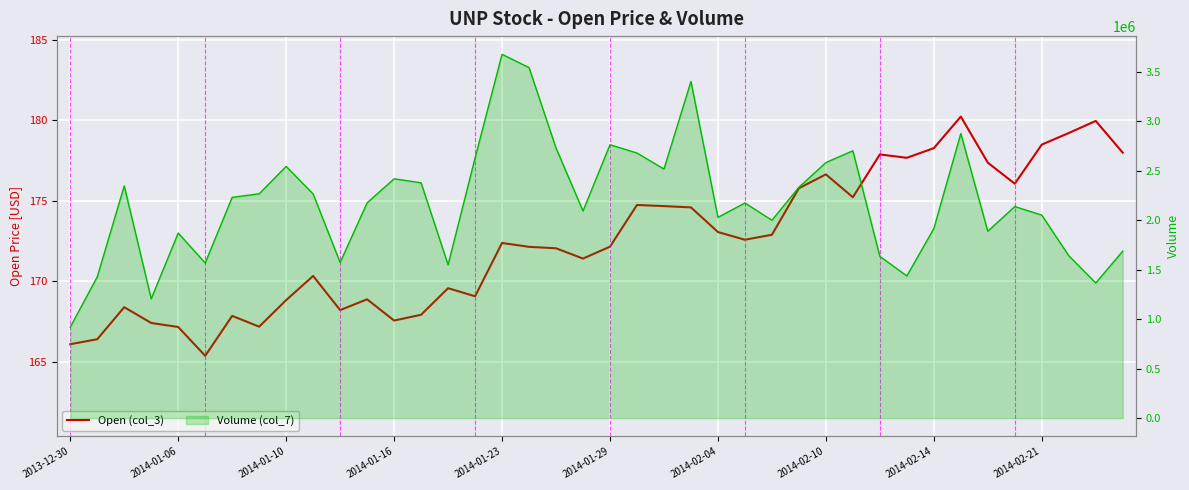

How many interior local valleys does the Open (col_3) series have?

10